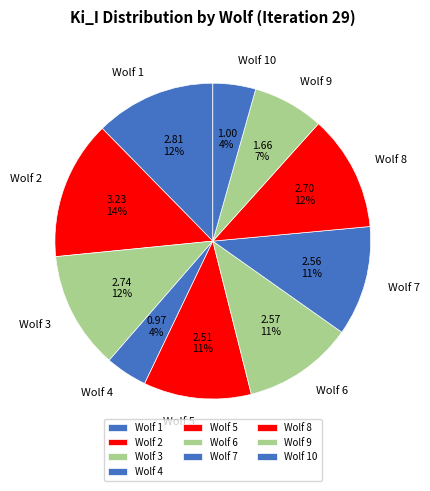

True or false: Wolf 9 accounts for 7% of the total.

True